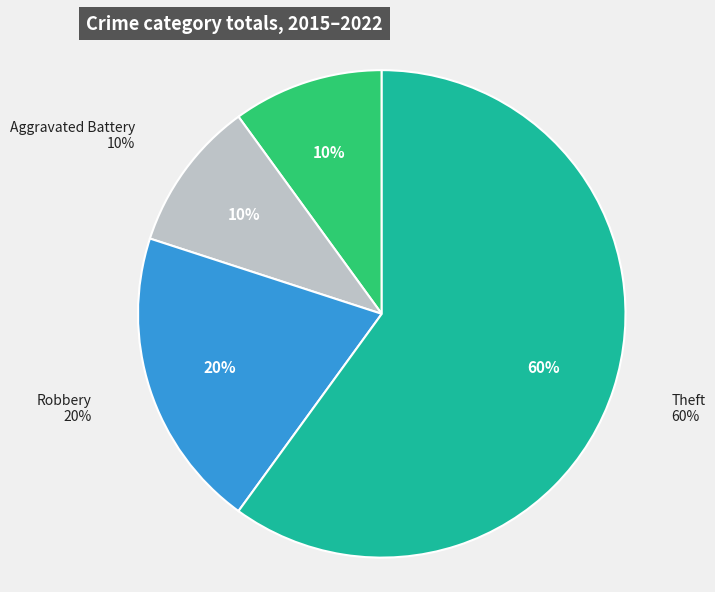

To the nearest percent, what is the difference between the Theft and Aggravated Assault slice percentages?

50%